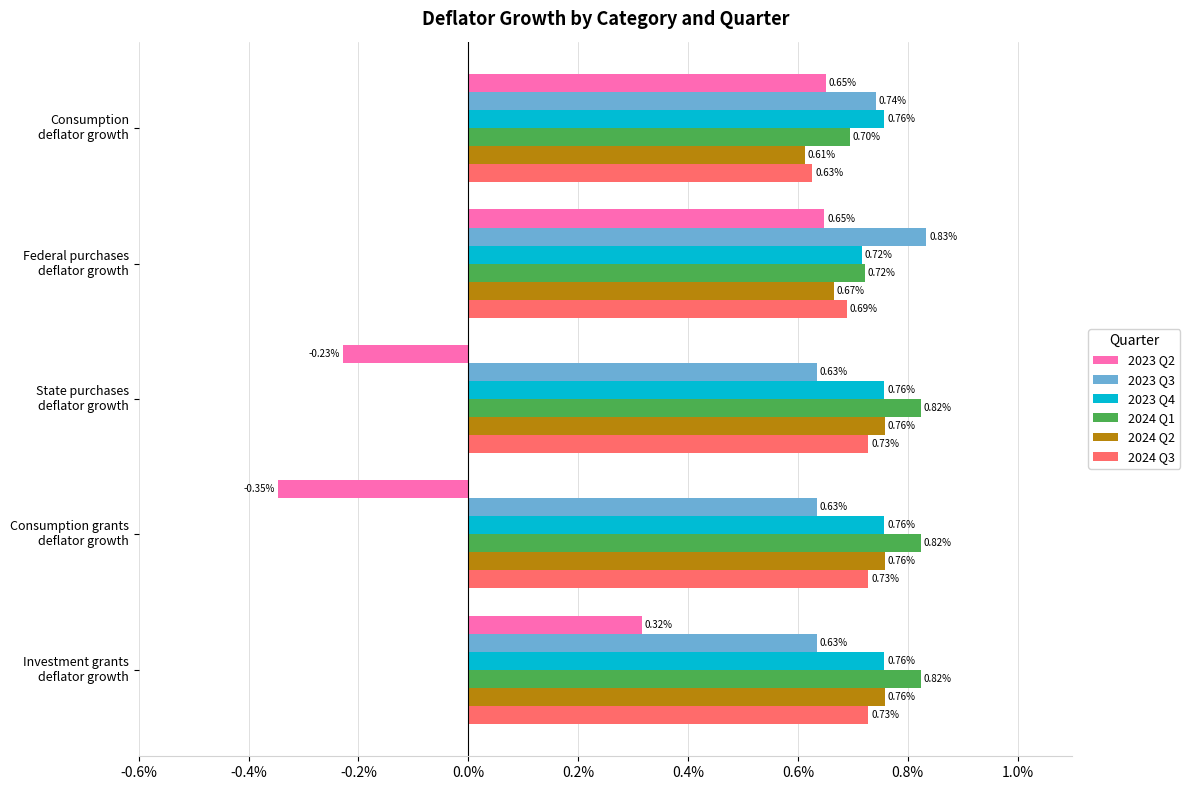

What are all the series names shown in the legend?

2023 Q2, 2023 Q3, 2023 Q4, 2024 Q1, 2024 Q2, 2024 Q3